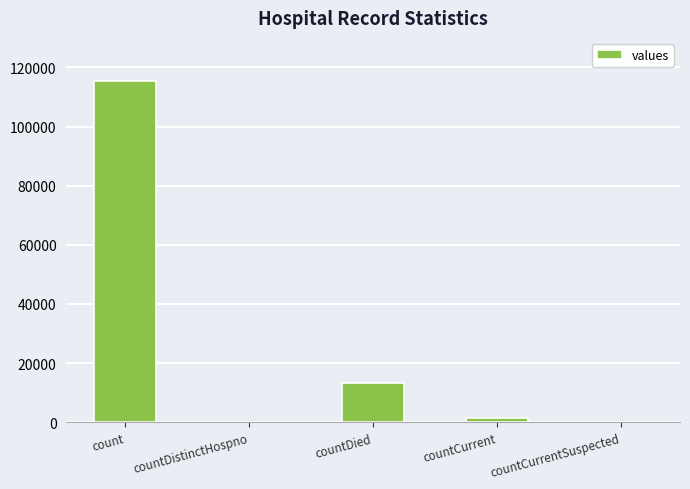

What is the greatest value displayed?

115379